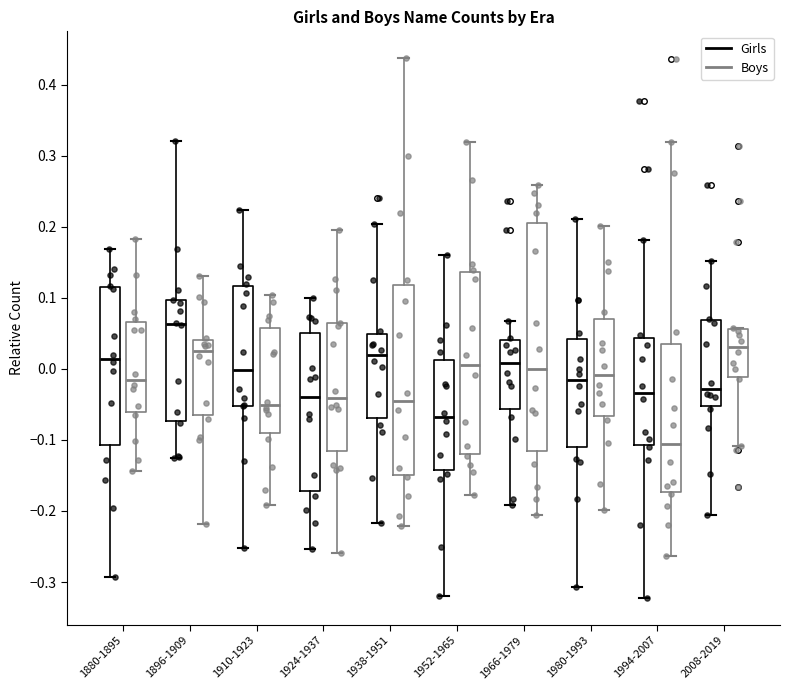

Reading left to right, read every box against the y-axis: the position of its median line, the range the box covers, and the ends of its whiskers. The values are not printed on the chart, so give them approximately, as read against the axis.

1880-1895 (Girls): median 0.01, box -0.11 to 0.12, whiskers -0.29 to 0.17
1880-1895 (Boys): median -0.02, box -0.06 to 0.07, whiskers -0.14 to 0.18
1896-1909 (Girls): median 0.06, box -0.07 to 0.10, whiskers -0.13 to 0.32
1896-1909 (Boys): median 0.03, box -0.06 to 0.04, whiskers -0.22 to 0.13
1910-1923 (Girls): median 0.00, box -0.05 to 0.12, whiskers -0.25 to 0.22
1910-1923 (Boys): median -0.05, box -0.09 to 0.06, whiskers -0.19 to 0.10
1924-1937 (Girls): median -0.04, box -0.17 to 0.05, whiskers -0.25 to 0.10
1924-1937 (Boys): median -0.04, box -0.12 to 0.06, whiskers -0.26 to 0.19
1938-1951 (Girls): median 0.02, box -0.07 to 0.05, whiskers -0.22 to 0.20
1938-1951 (Boys): median -0.05, box -0.15 to 0.12, whiskers -0.22 to 0.44
1952-1965 (Girls): median -0.07, box -0.14 to 0.01, whiskers -0.32 to 0.16
1952-1965 (Boys): median 0.01, box -0.12 to 0.14, whiskers -0.18 to 0.32
1966-1979 (Girls): median 0.01, box -0.06 to 0.04, whiskers -0.19 to 0.07
1966-1979 (Boys): median 0.00, box -0.12 to 0.21, whiskers -0.21 to 0.26
1980-1993 (Girls): median -0.02, box -0.11 to 0.04, whiskers -0.31 to 0.21
1980-1993 (Boys): median -0.01, box -0.07 to 0.07, whiskers -0.20 to 0.20
1994-2007 (Girls): median -0.03, box -0.11 to 0.04, whiskers -0.32 to 0.18
1994-2007 (Boys): median -0.11, box -0.17 to 0.03, whiskers -0.26 to 0.32
2008-2019 (Girls): median -0.03, box -0.05 to 0.07, whiskers -0.21 to 0.15
2008-2019 (Boys): median 0.03, box -0.01 to 0.06, whiskers -0.11 to 0.06